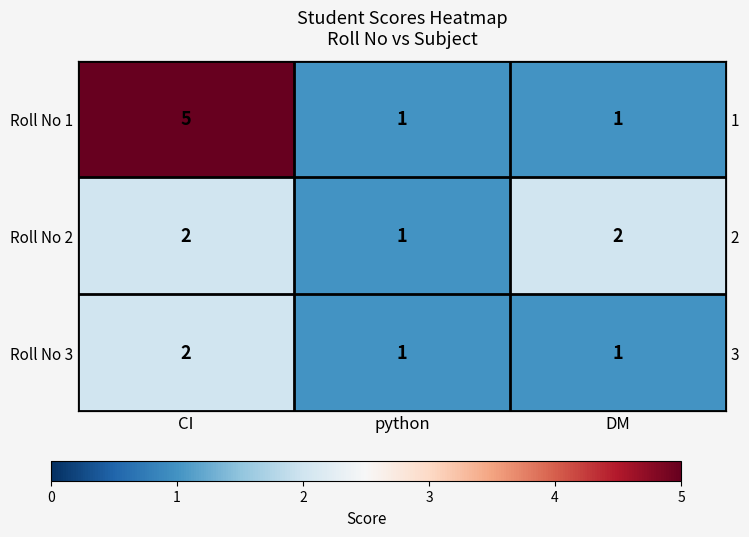

Which has a higher value, python or CI?

CI